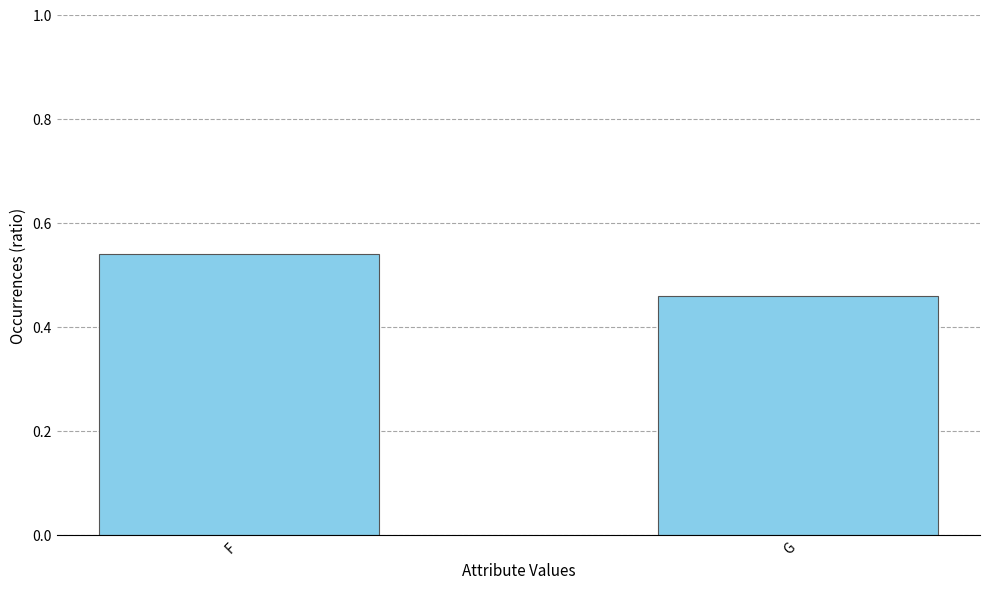

List the labels in order of value, largest first.

F, G